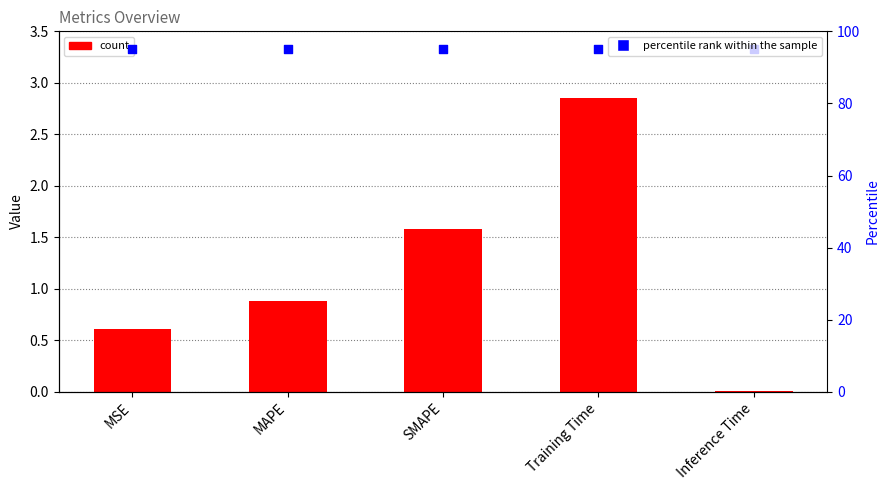

Which series contains the highest Y value?

percentile rank within the sample